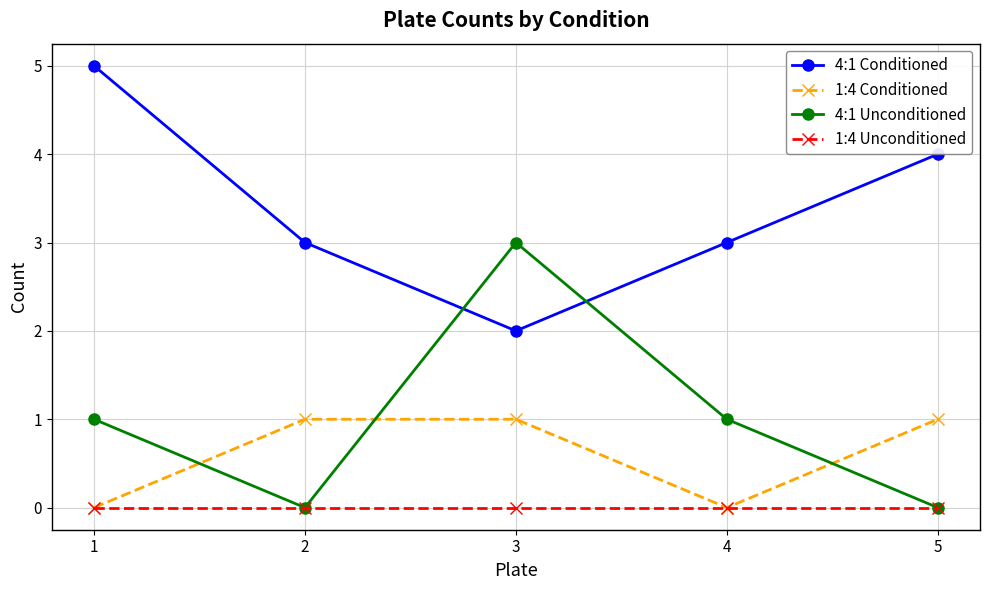

Read the 4:1 Conditioned value at 4.

3